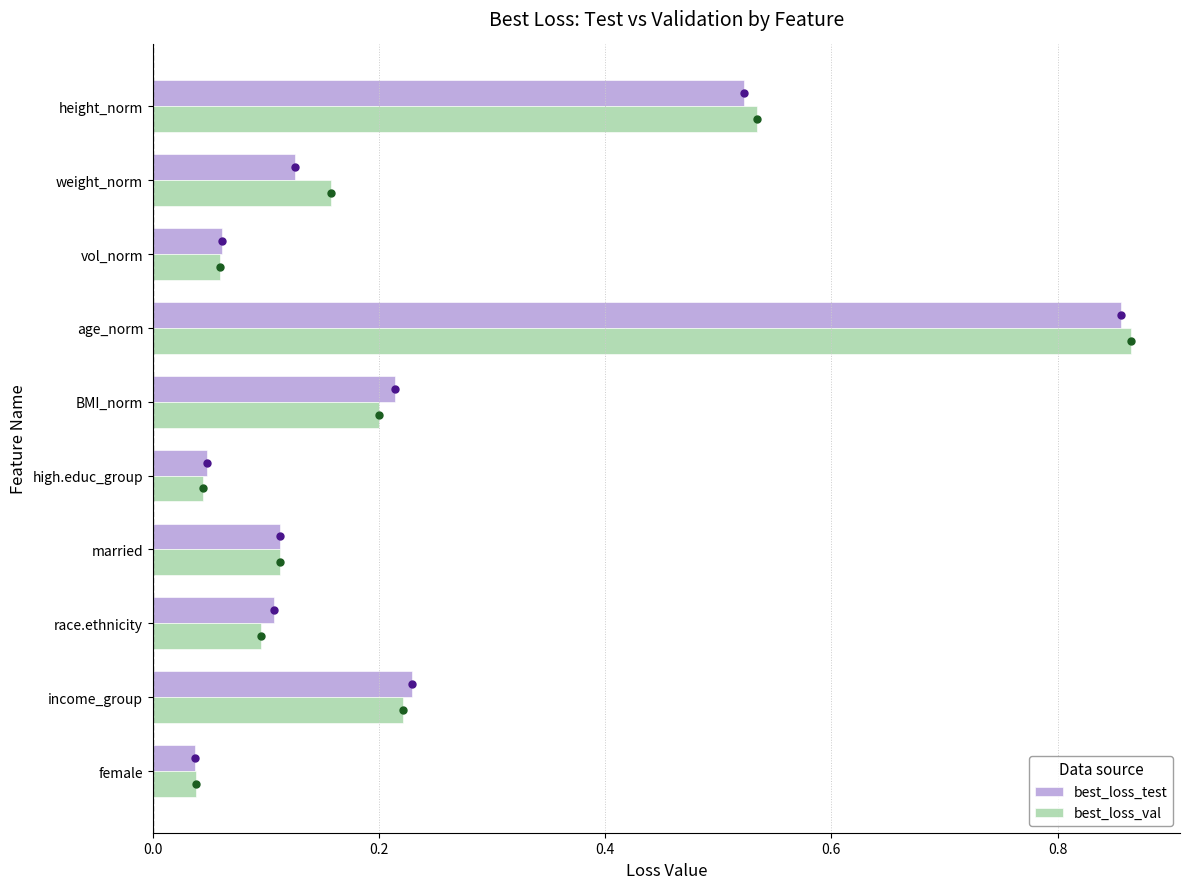

What are all the series names shown in the legend?

best_loss_test, best_loss_val